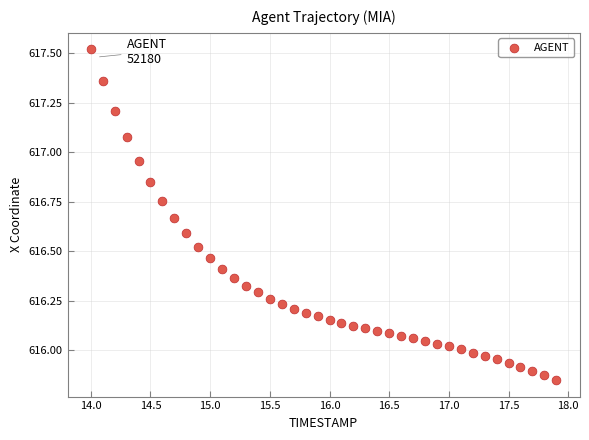

What is the range of Y values (max minus min)?

1.7